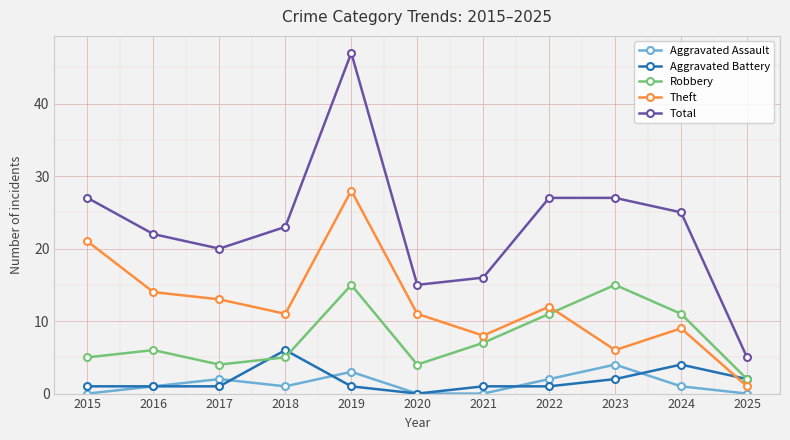

Which category has the lowest value in the Aggravated Battery series?

2020